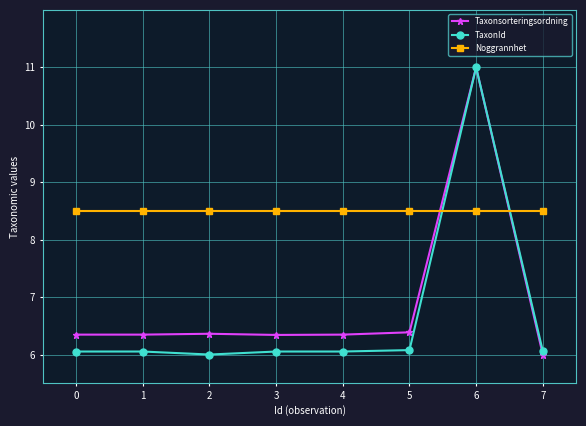

Rank the series at 5 from lowest to highest value.

TaxonId, Taxonsorteringsordning, Noggrannhet